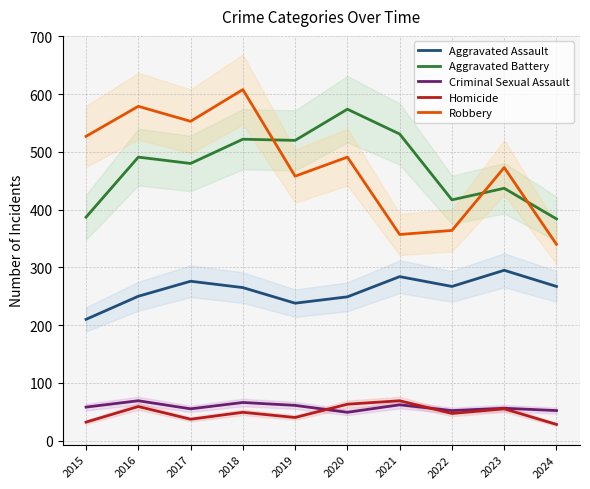

What is the difference between the maximum and minimum values in the Homicide series?

41